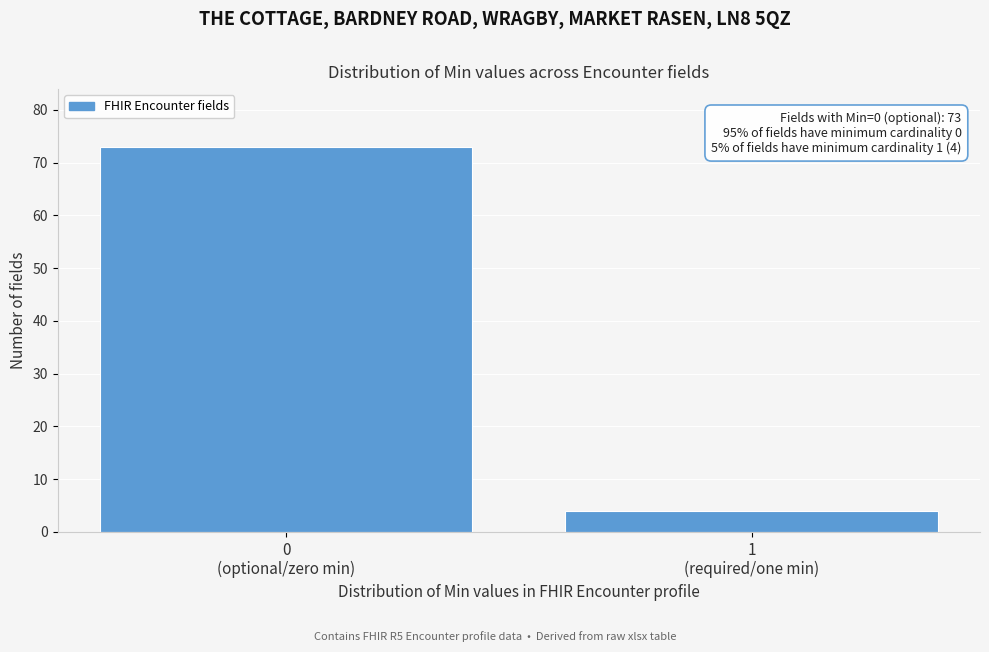

Reading right to left, list all the values displayed in this chart.

4	73